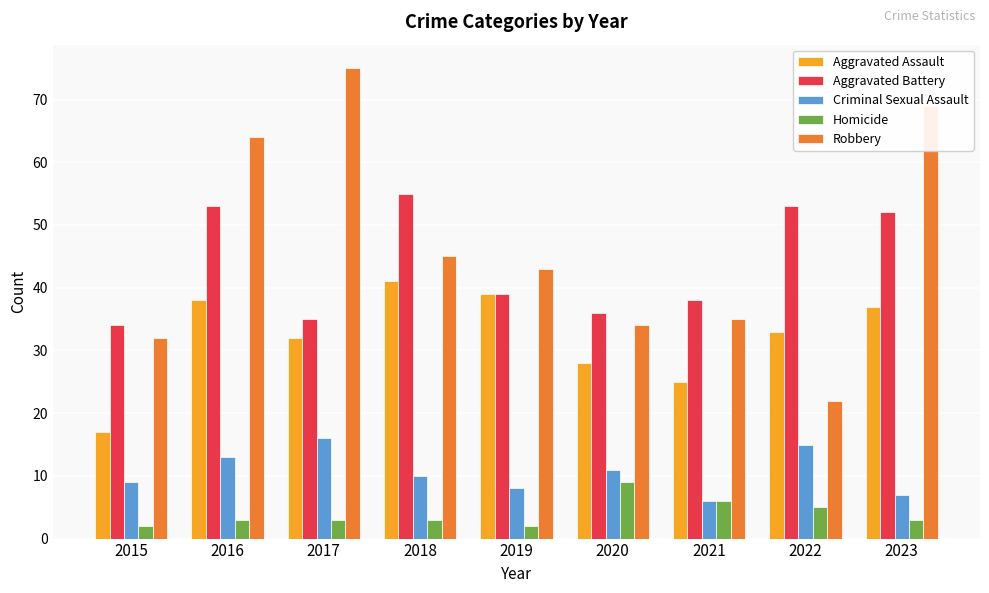

Which series has the largest total across all categories?

Robbery